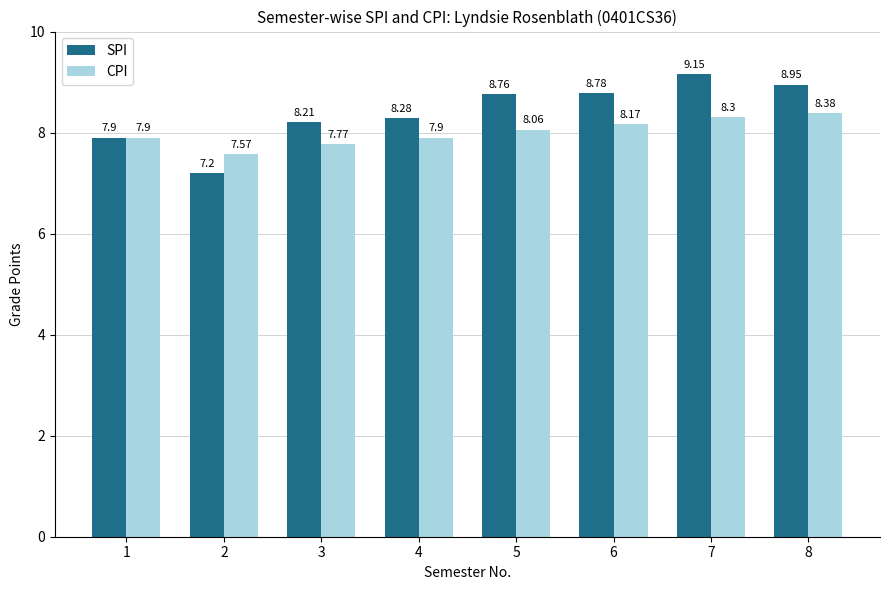

Which series has the widest spread of values?

SPI